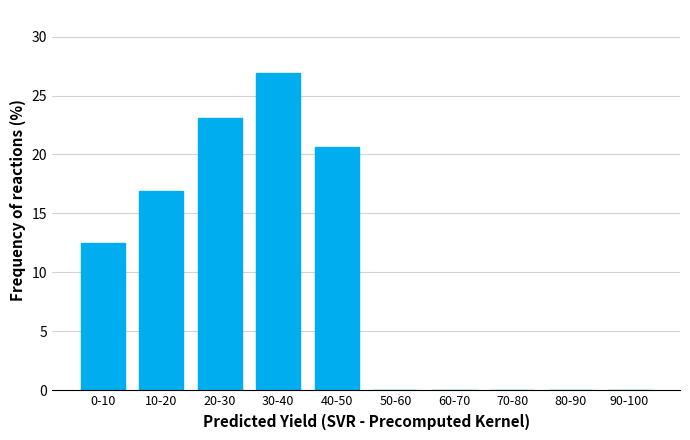

Reading left to right, list all the values displayed in this chart.

0-10=12.5	10-20=16.9	20-30=23.1	30-40=26.9	40-50=20.6	50-60=0.0	60-70=0.0	70-80=0.0	80-90=0.0	90-100=0.0